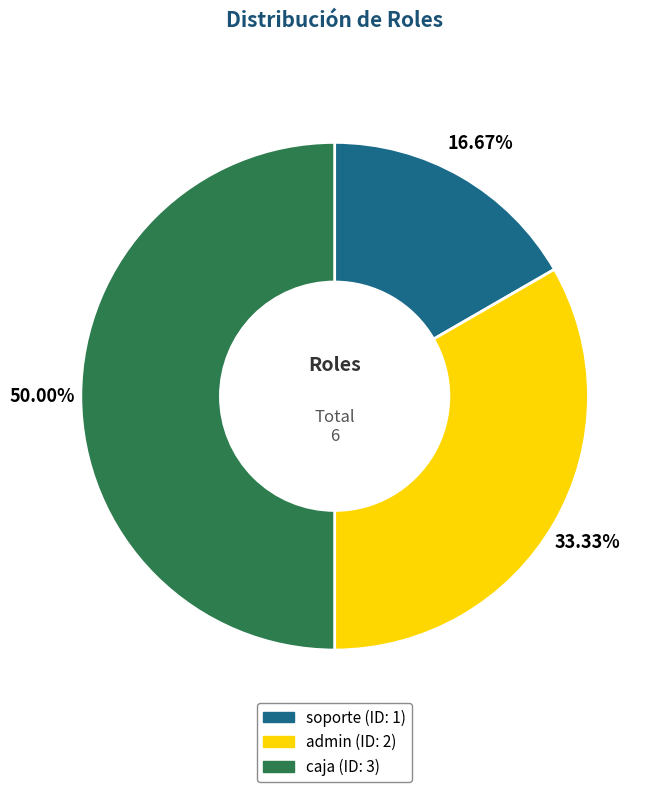

Does admin represent more than half of the total?

No